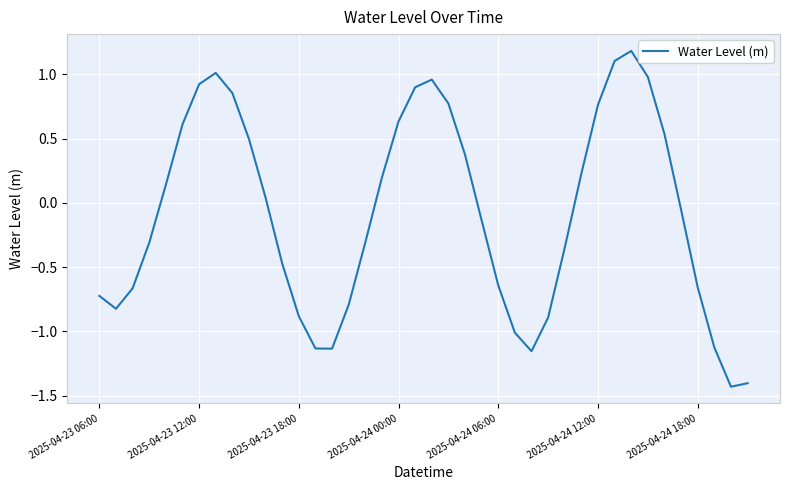

What is the greatest value displayed?

1.2